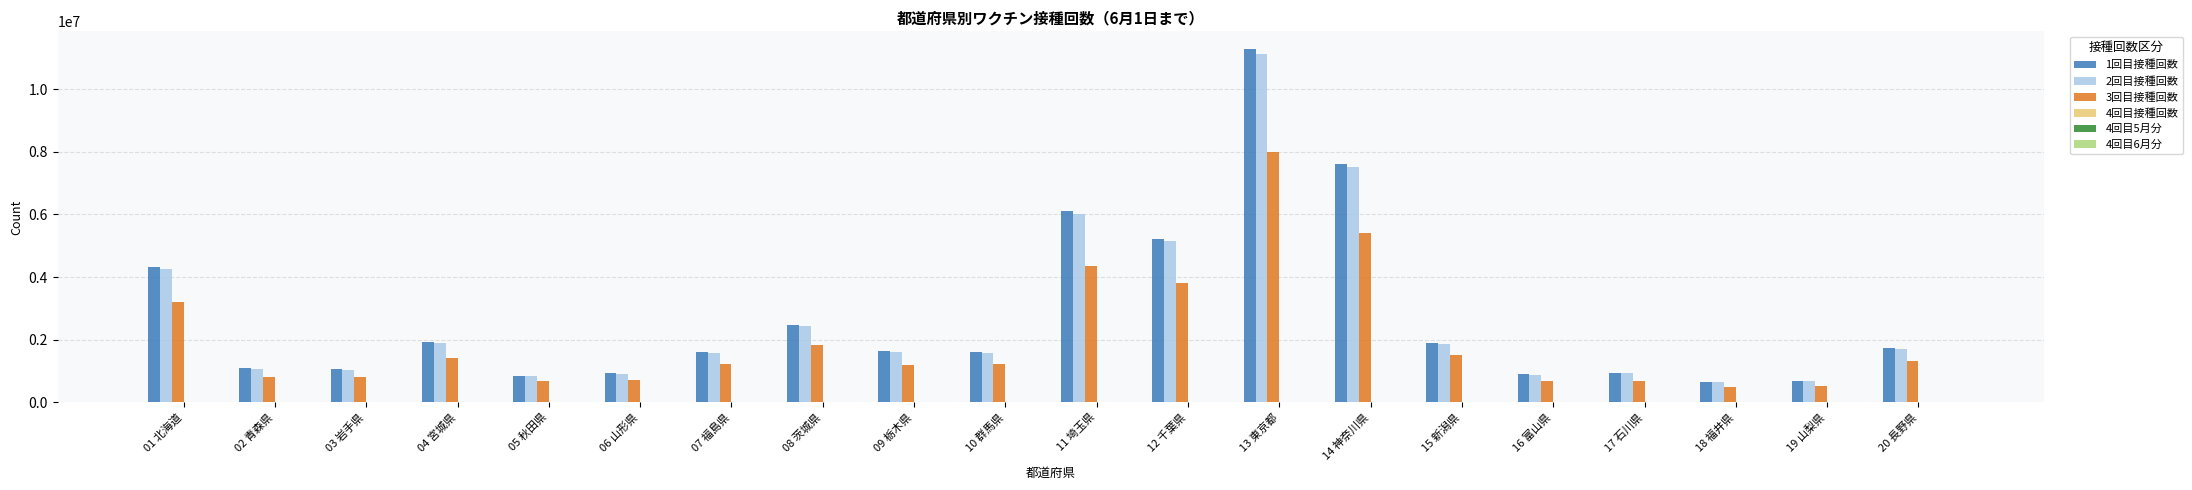

How many groups of bars are there?

20